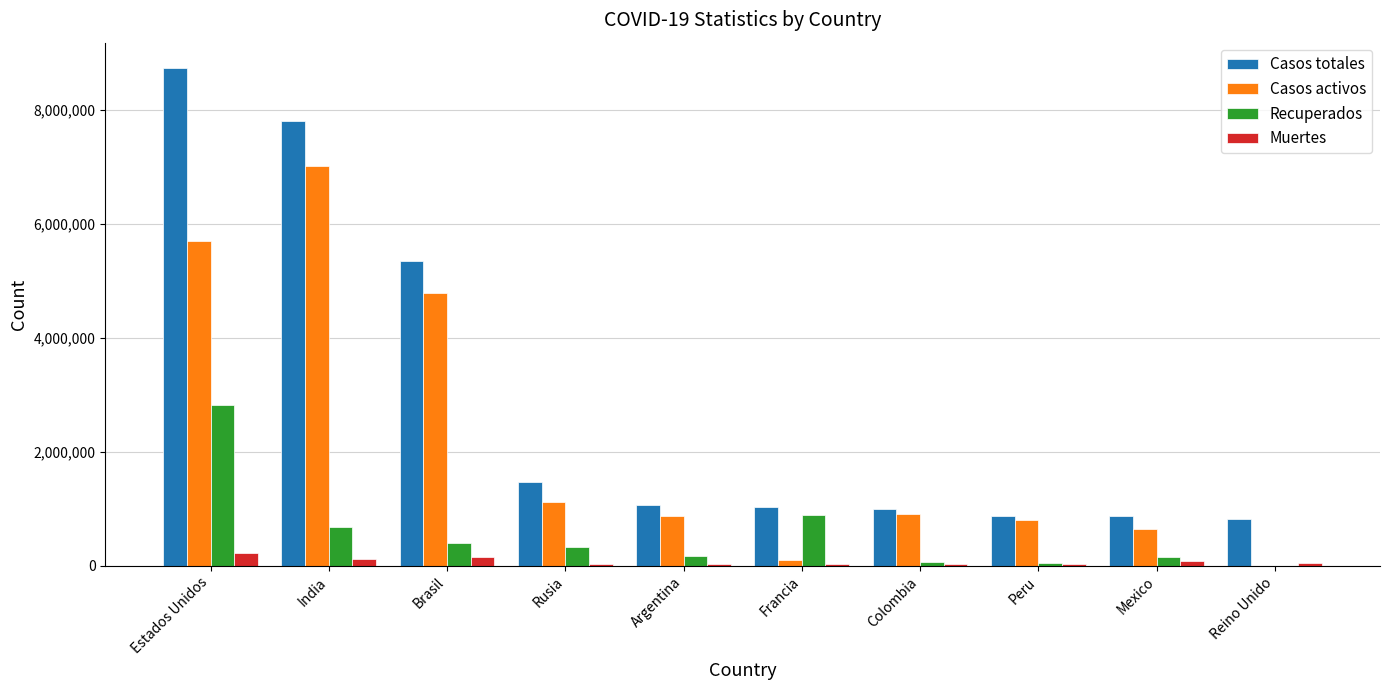

Is it true that Muertes equals 44571 at Reino Unido?

True